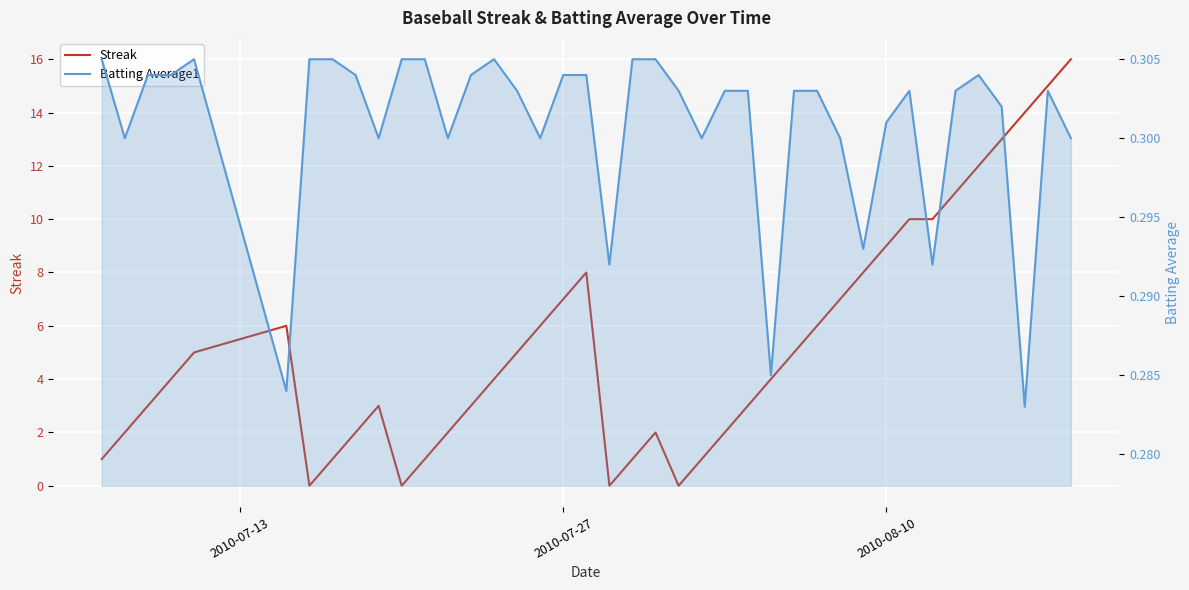

Which series has the largest range (max minus min)?

Streak